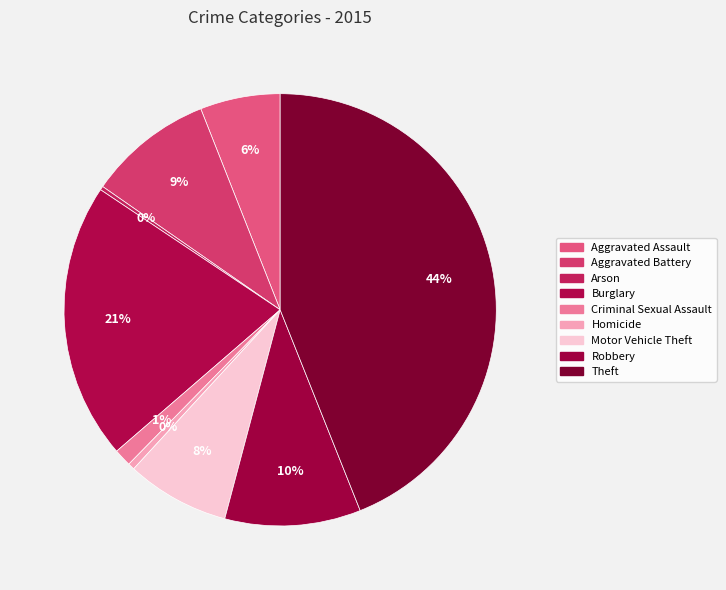

The Robbery slice represents 10% of the pie. True or false?

True